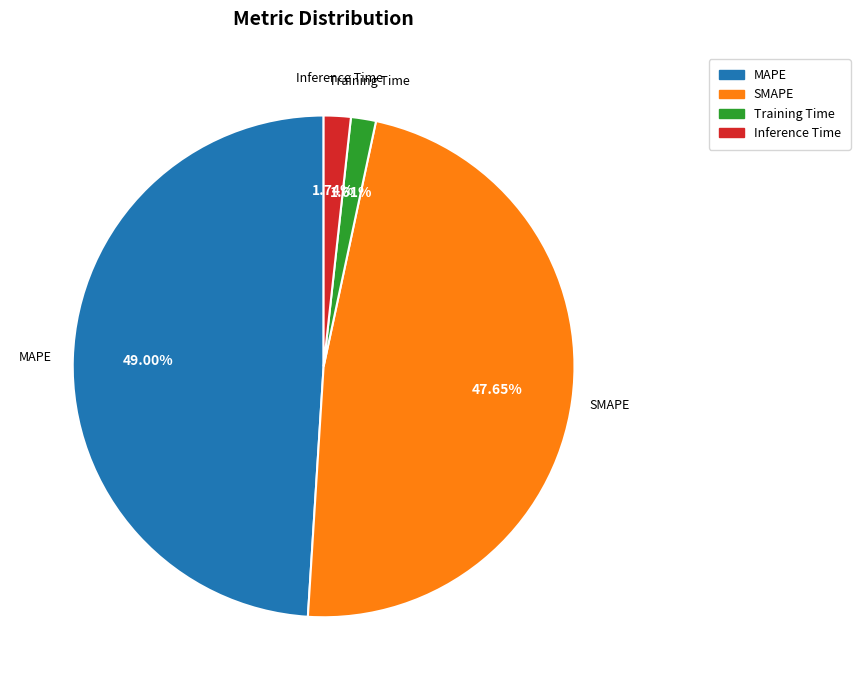

To the nearest percent, what is the combined percentage of MAPE and Training Time?

51%